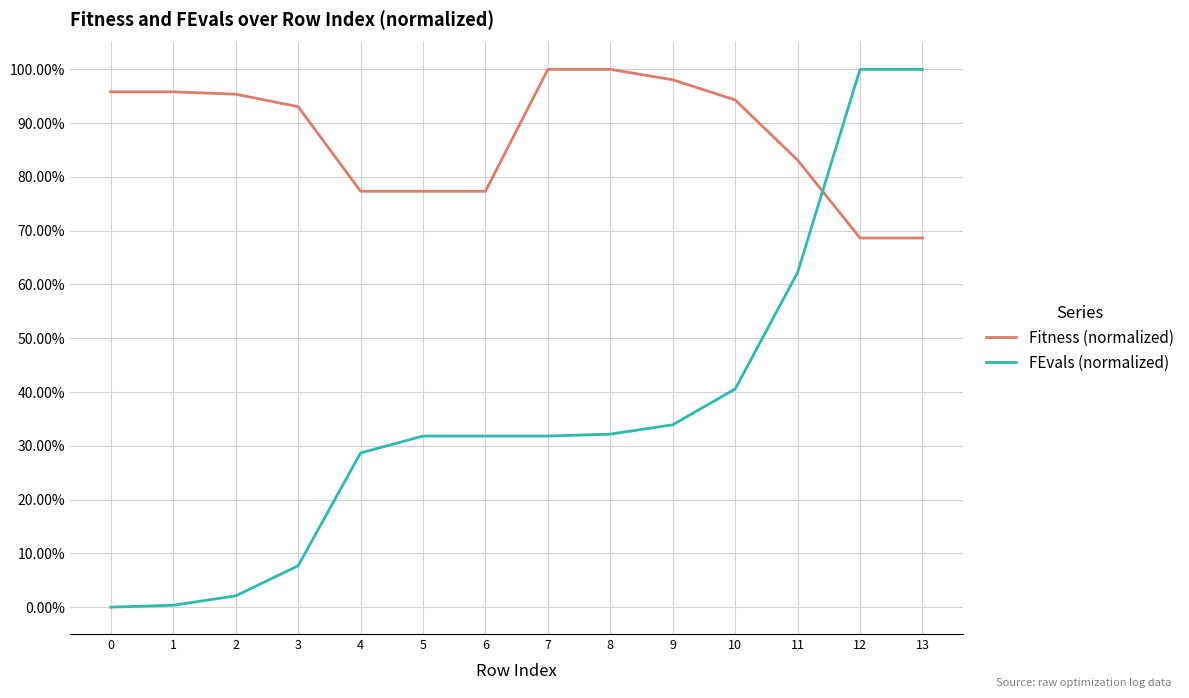

What are all the series names shown in the legend?

Fitness (normalized), FEvals (normalized)